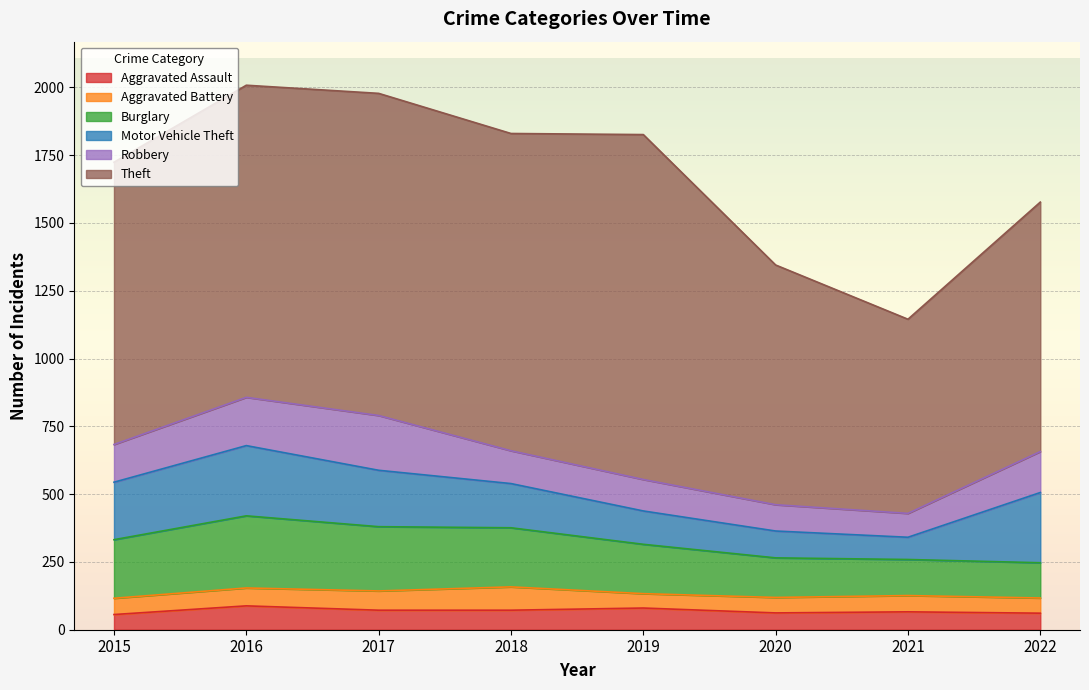

True or false: Motor Vehicle Theft has a value of 99 at 2020.

True